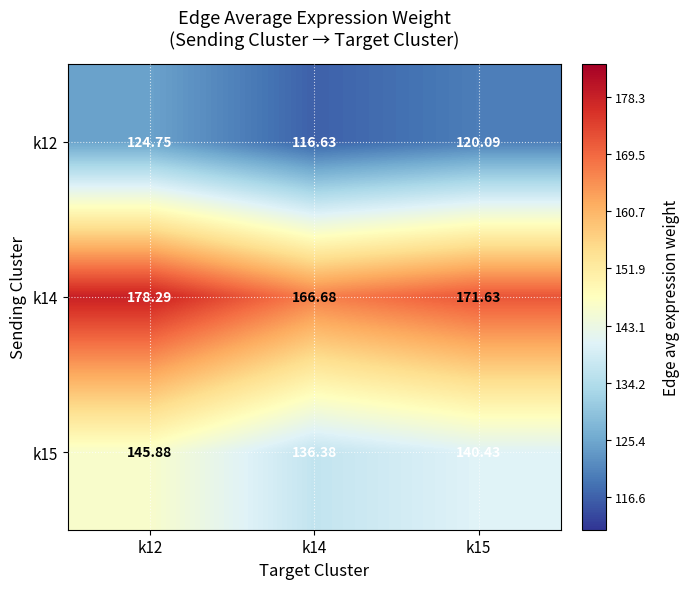

Is the value of k14 at k14 greater than the value of k12 at k14?

Yes